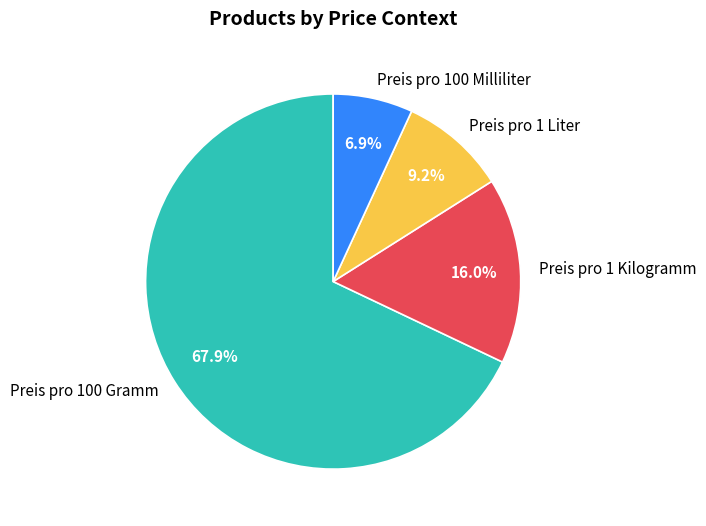

To the nearest percent, what percentage of the pie is Preis pro 100 Gramm?

68%